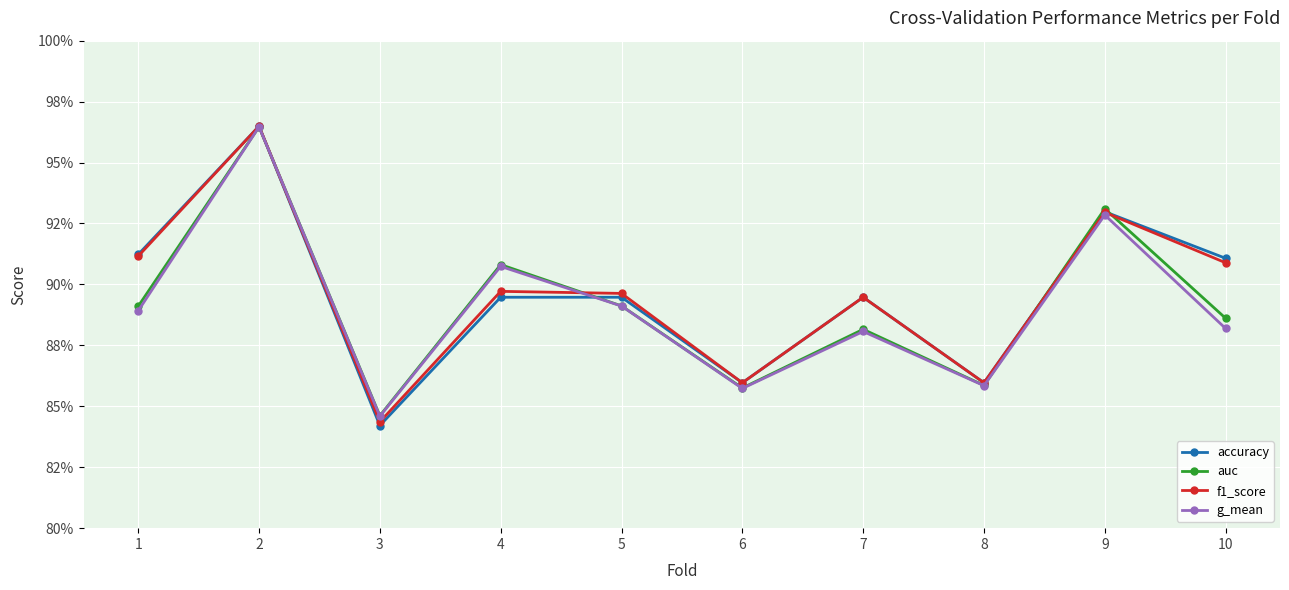

True or false: accuracy has more than 0 interior local peaks.

True